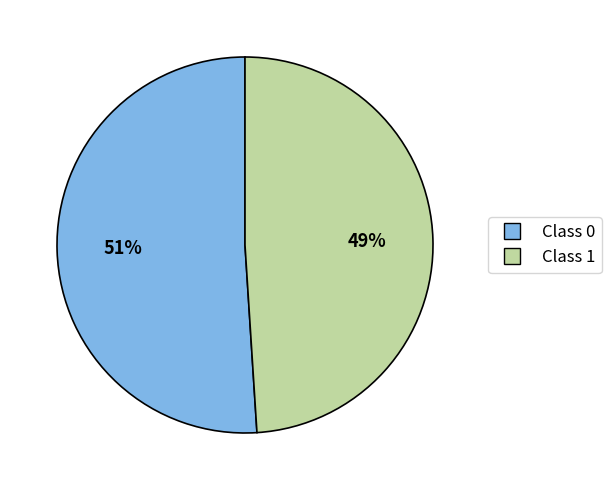

To the nearest percent, what is the average slice percentage?

50%